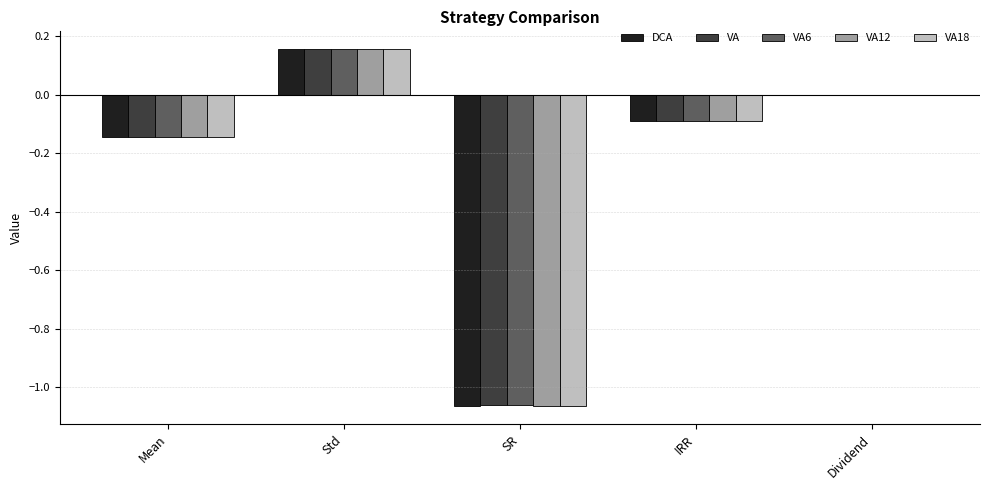

At which label does VA12 reach its peak?

Std